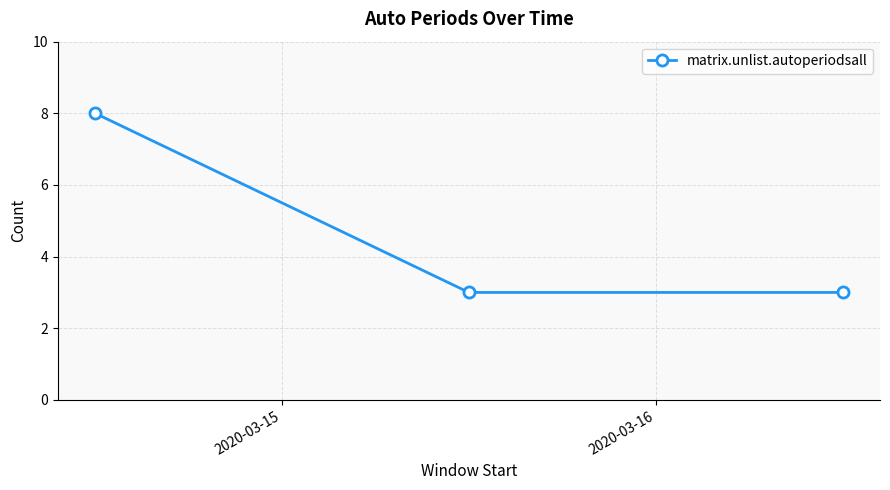

What is the sum of all values?

14